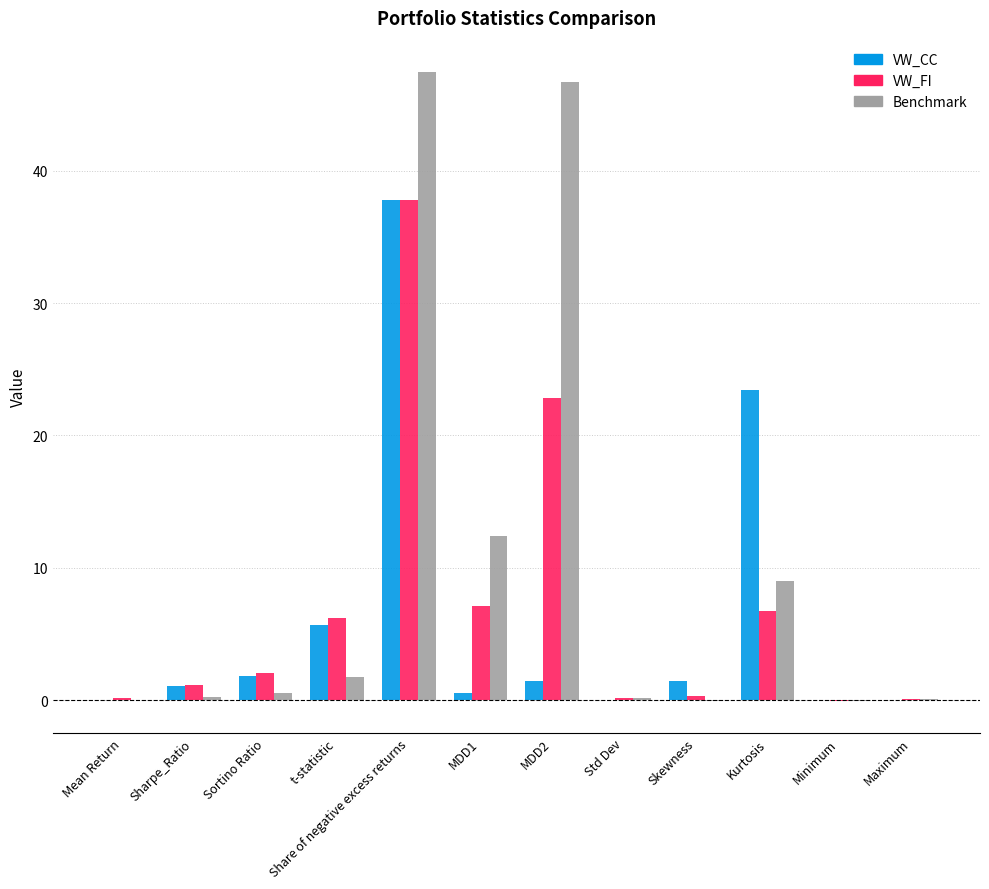

Between t-statistic and Std Dev, which series saw the biggest shift?

VW_FI